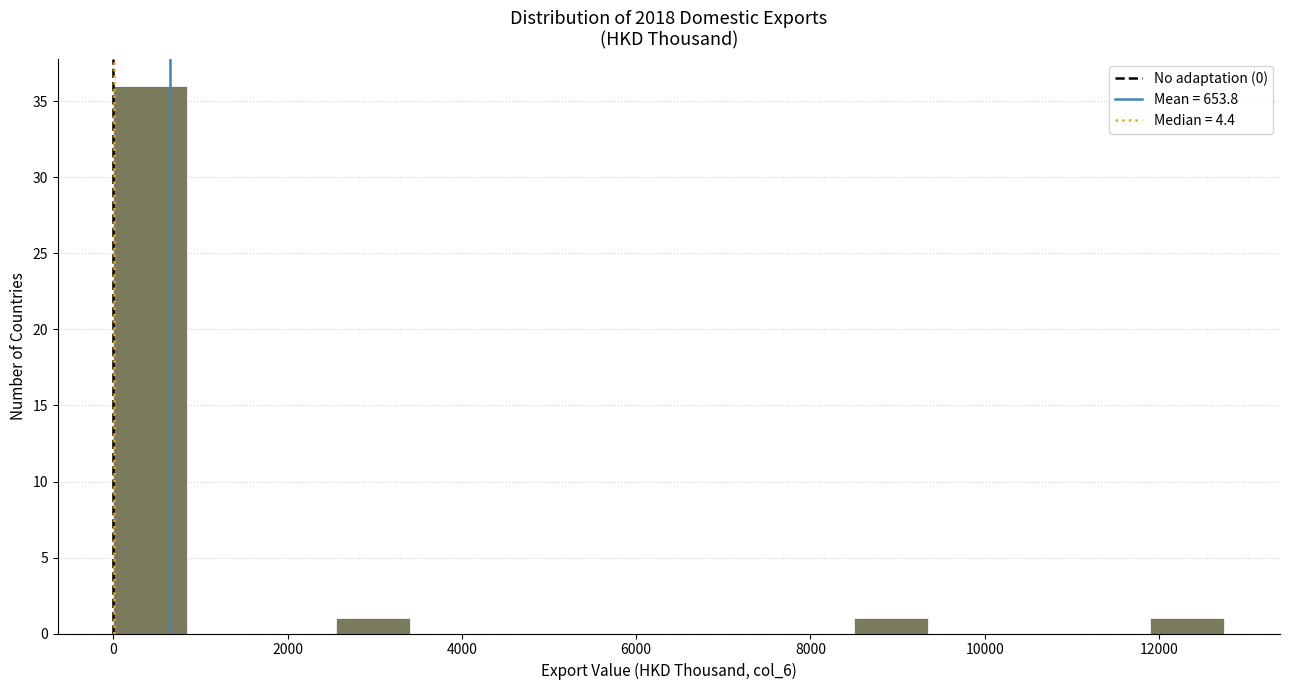

What is the height of the bar covering 0 to 800 on the x-axis? Neither the bar edges nor the heights are printed on the chart, so give them approximately, as read against the axes.

36